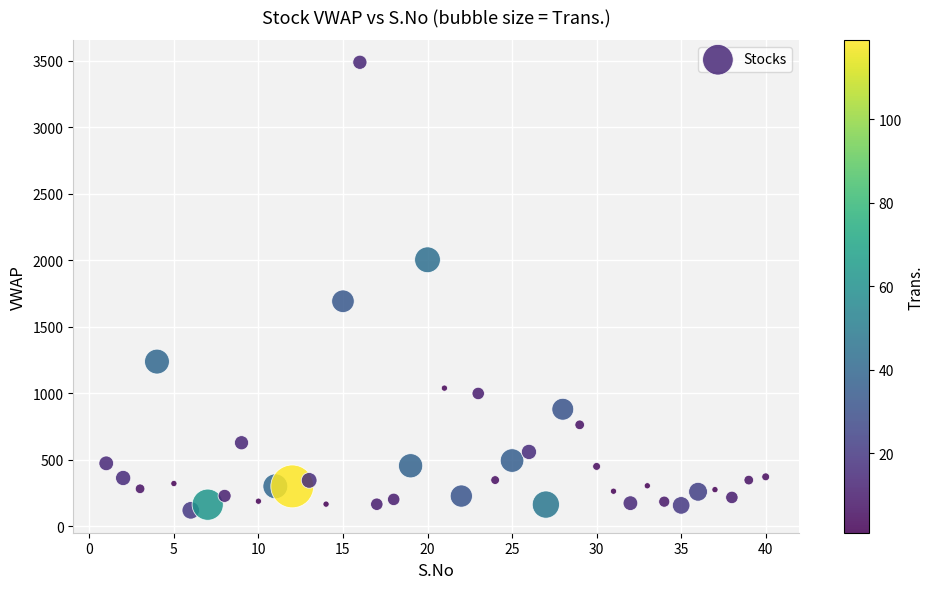

What is the range of X values (max minus min)?

39.0